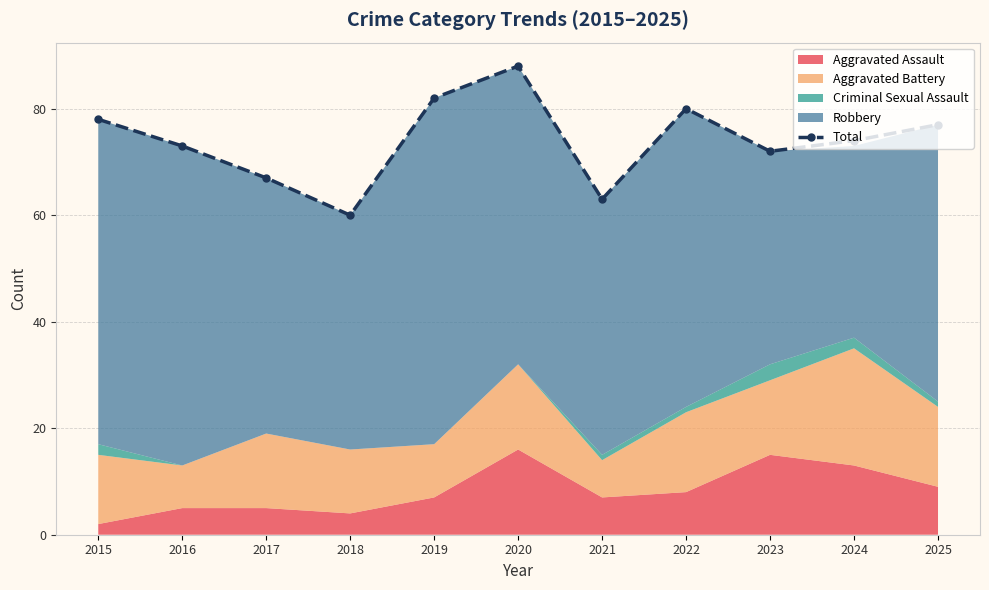

Where is the first local maximum?

2020